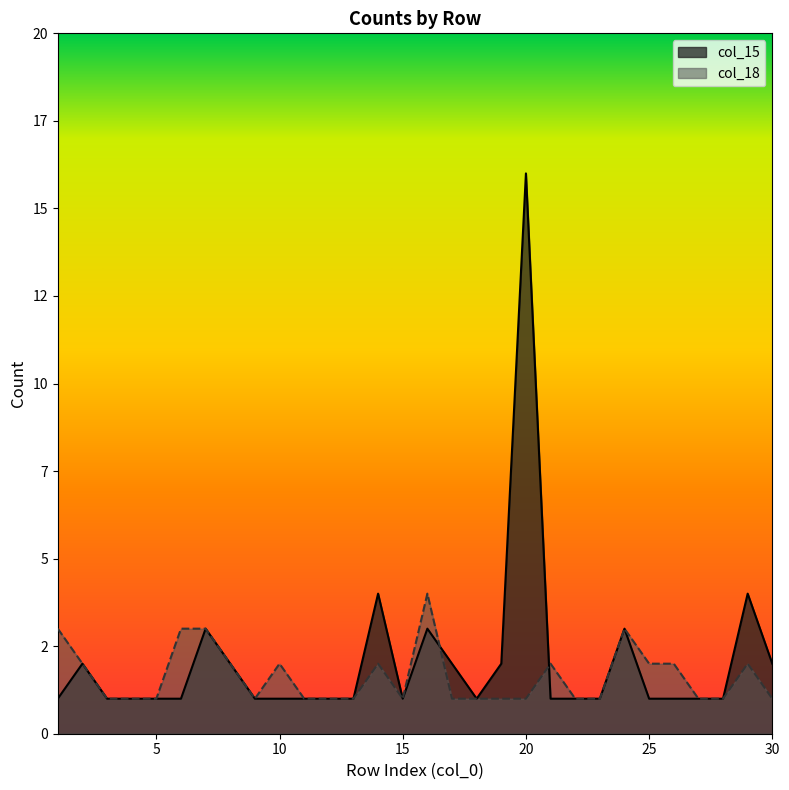

Reading right to left, transcribe all the data shown in this chart.

col_18: 30=1	29=2	28=1	27=1	26=2	25=2	24=3	23=1	22=1	21=2	20=1	19=1	18=1	17=1	16=4	15=1	14=2	13=1	12=1	11=1	10=2	9=1	8=2	7=3	6=3	5=1	4=1	3=1	2=2	1=3
col_15: 30=2	29=4	28=1	27=1	26=1	25=1	24=3	23=1	22=1	21=1	20=16	19=2	18=1	17=2	16=3	15=1	14=4	13=1	12=1	11=1	10=1	9=1	8=2	7=3	6=1	5=1	4=1	3=1	2=2	1=1